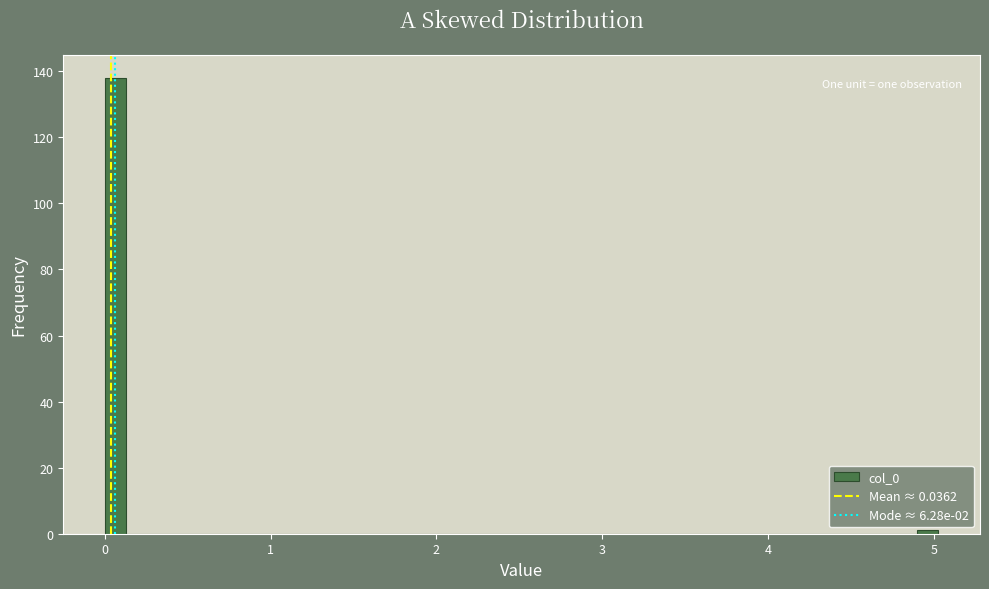

Around what value on the x-axis is the tallest bar? Give the approximate position of its centre, as read against the axis.

0.1